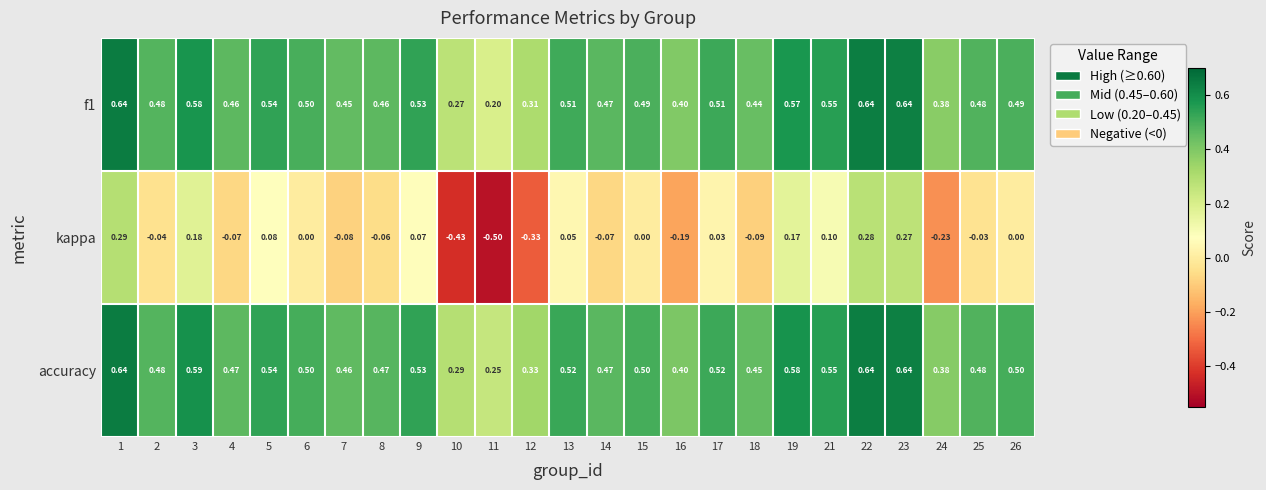

What is the total value across all series at 9?

1.1